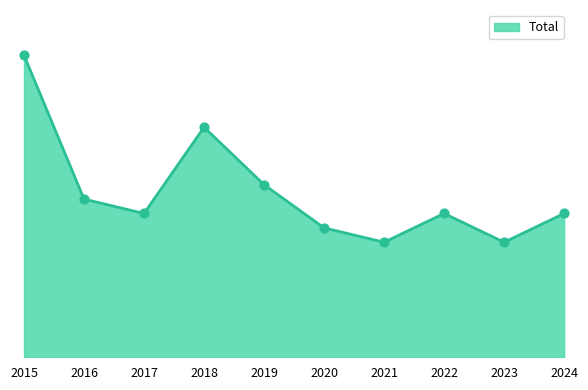

What is the ratio of the value at 2018 to the value at 2023?

2.0